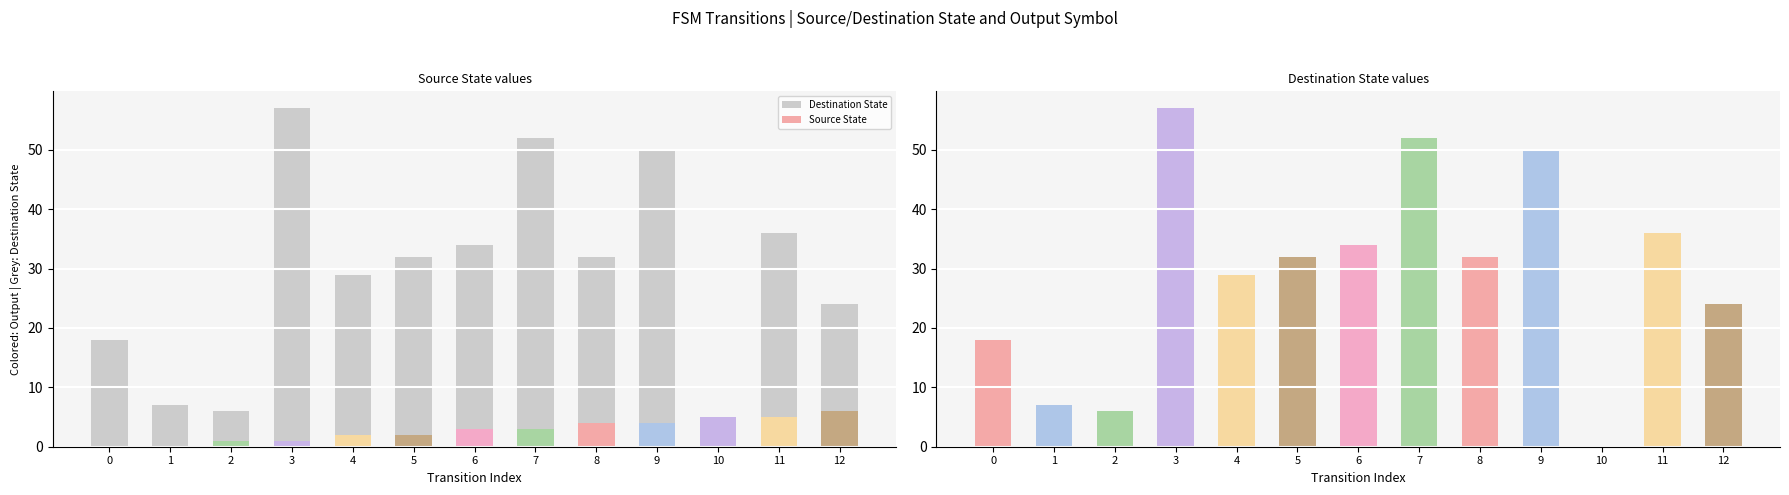

Which series has the widest spread of values?

destination_state